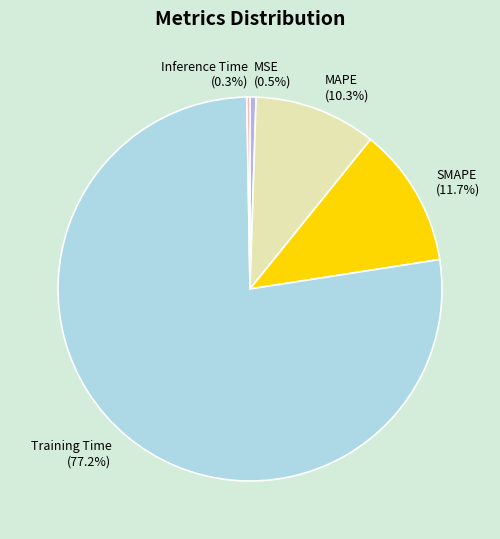

Does Training Time (77.2%) represent more than half of the total?

Yes